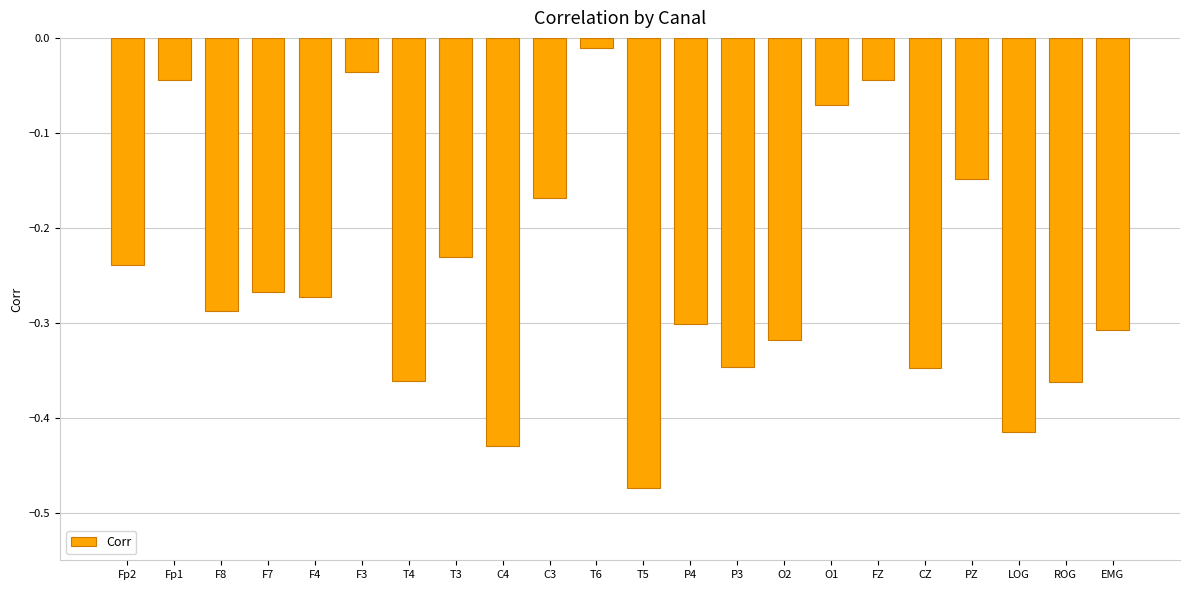

True or false: the data shows -0.2 at T4.

False